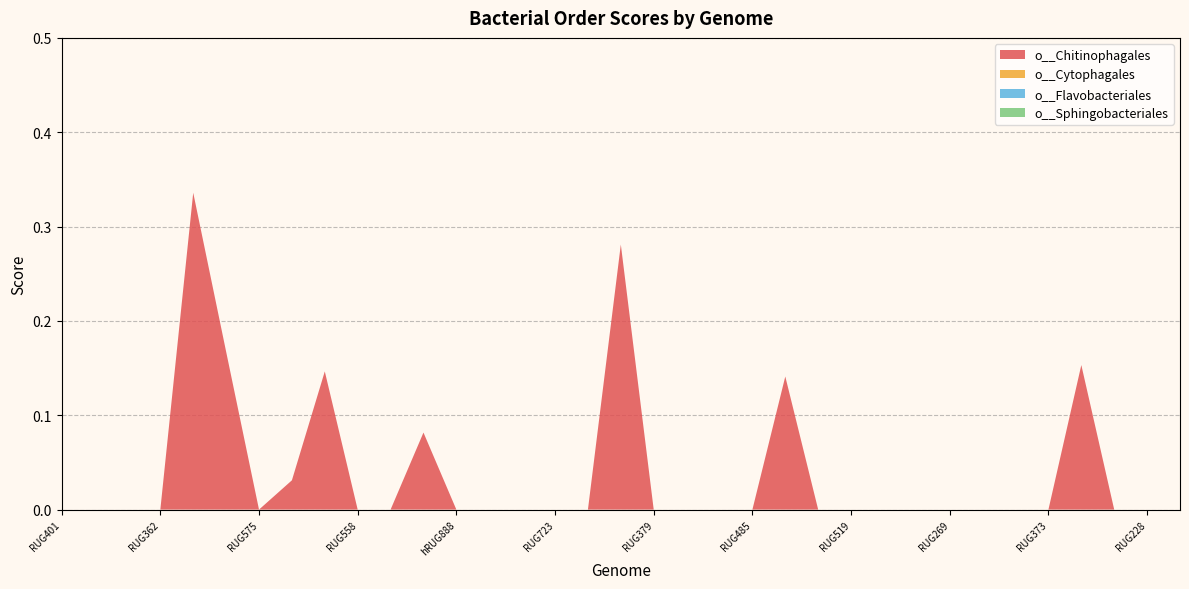

Reading right to left, list all the values displayed in this chart.

o__Chitinophagales: RUG496=0.0	RUG228=0.0	RUG434=0.0	RUG506=0.2	RUG373=0.0	RUG532=0.0	hRUG857=0.0	RUG269=0.0	RUG330=0.0	RUG800=0.0	RUG519=0.0	RUG639=0.0	RUG482=0.1	RUG485=0.0	RUG507=0.0	RUG412=0.0	RUG379=0.0	RUG490=0.3	RUG497=0.0	RUG723=0.0	RUG755=0.0	RUG278=0.0	hRUG888=0.0	RUG548=0.1	RUG549=0.0	RUG558=0.0	RUG378=0.1	RUG396=0.0	RUG575=0.0	RUG559=0.2	RUG494=0.3	RUG362=0.0	RUG462=0.0	RUG354=0.0	RUG401=0.0
o__Cytophagales: RUG496=0.0	RUG228=0.0	RUG434=0.0	RUG506=0.0	RUG373=0.0	RUG532=0.0	hRUG857=0.0	RUG269=0.0	RUG330=0.0	RUG800=0.0	RUG519=0.0	RUG639=0.0	RUG482=0.0	RUG485=0.0	RUG507=0.0	RUG412=0.0	RUG379=0.0	RUG490=0.0	RUG497=0.0	RUG723=0.0	RUG755=0.0	RUG278=0.0	hRUG888=0.0	RUG548=0.0	RUG549=0.0	RUG558=0.0	RUG378=0.0	RUG396=0.0	RUG575=0.0	RUG559=0.0	RUG494=0.0	RUG362=0.0	RUG462=0.0	RUG354=0.0	RUG401=0.0
o__Flavobacteriales: RUG496=0.0	RUG228=0.0	RUG434=0.0	RUG506=0.0	RUG373=0.0	RUG532=0.0	hRUG857=0.0	RUG269=0.0	RUG330=0.0	RUG800=0.0	RUG519=0.0	RUG639=0.0	RUG482=0.0	RUG485=0.0	RUG507=0.0	RUG412=0.0	RUG379=0.0	RUG490=0.0	RUG497=0.0	RUG723=0.0	RUG755=0.0	RUG278=0.0	hRUG888=0.0	RUG548=0.0	RUG549=0.0	RUG558=0.0	RUG378=0.0	RUG396=0.0	RUG575=0.0	RUG559=0.0	RUG494=0.0	RUG362=0.0	RUG462=0.0	RUG354=0.0	RUG401=0.0
o__Sphingobacteriales: RUG496=0.0	RUG228=0.0	RUG434=0.0	RUG506=0.0	RUG373=0.0	RUG532=0.0	hRUG857=0.0	RUG269=0.0	RUG330=0.0	RUG800=0.0	RUG519=0.0	RUG639=0.0	RUG482=0.0	RUG485=0.0	RUG507=0.0	RUG412=0.0	RUG379=0.0	RUG490=0.0	RUG497=0.0	RUG723=0.0	RUG755=0.0	RUG278=0.0	hRUG888=0.0	RUG548=0.0	RUG549=0.0	RUG558=0.0	RUG378=0.0	RUG396=0.0	RUG575=0.0	RUG559=0.0	RUG494=0.0	RUG362=0.0	RUG462=0.0	RUG354=0.0	RUG401=0.0